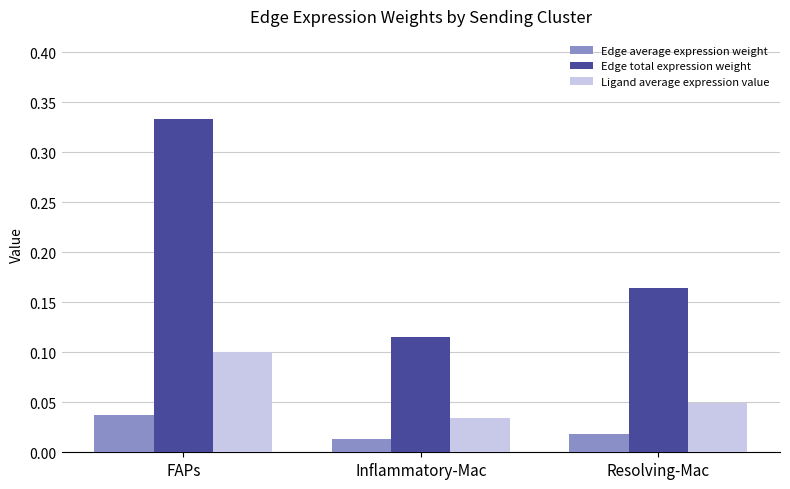

What position from the right is Inflammatory-Mac?

2